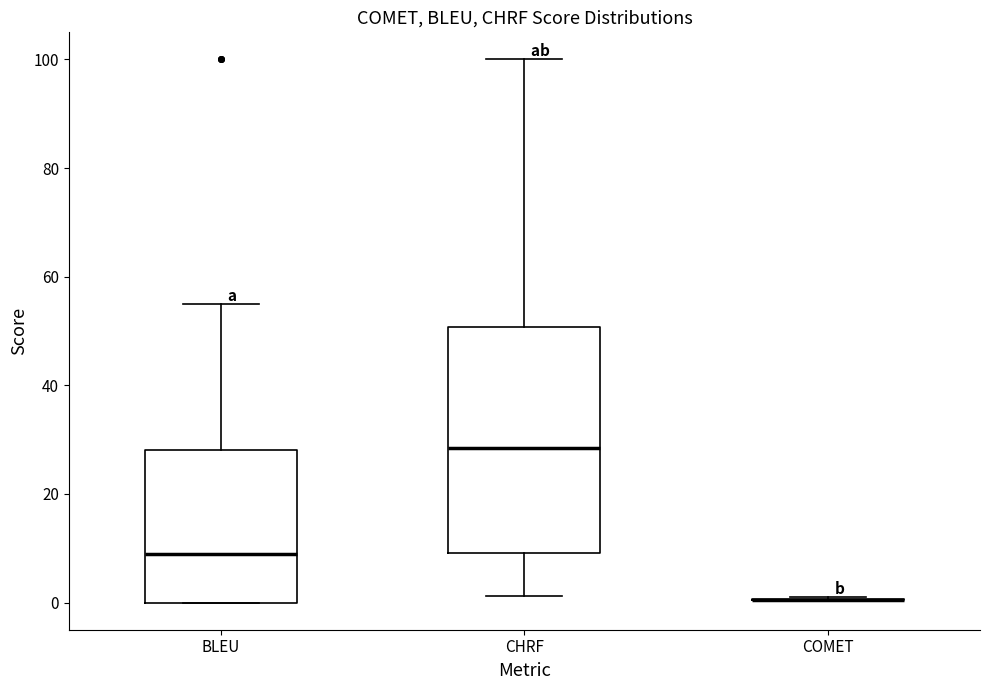

Comparing the boxes themselves (not the whiskers), which one is the tallest?

CHRF